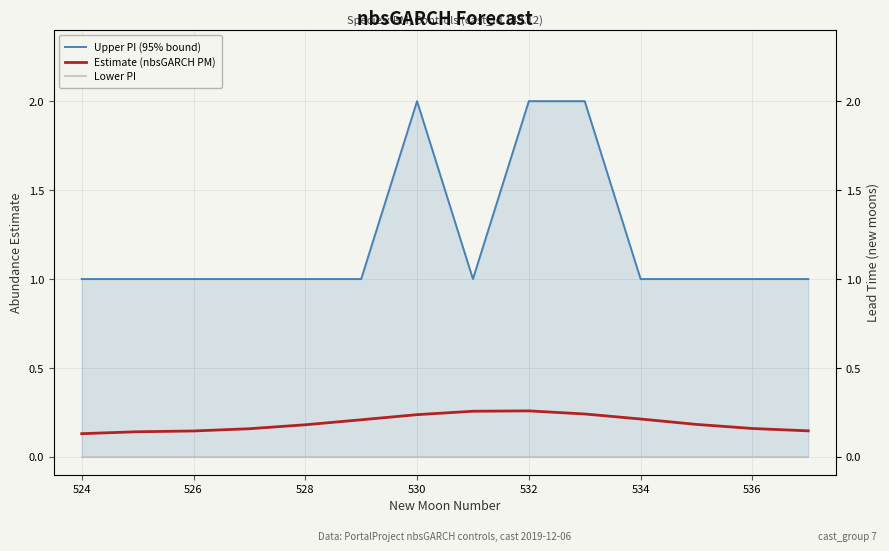

What is the greatest value displayed?

2.0